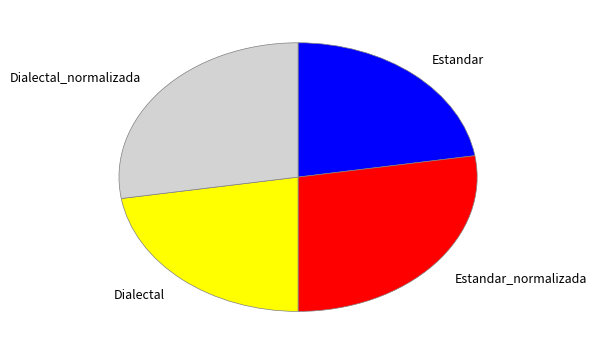

Is there any slice that represents more than half of the pie?

No